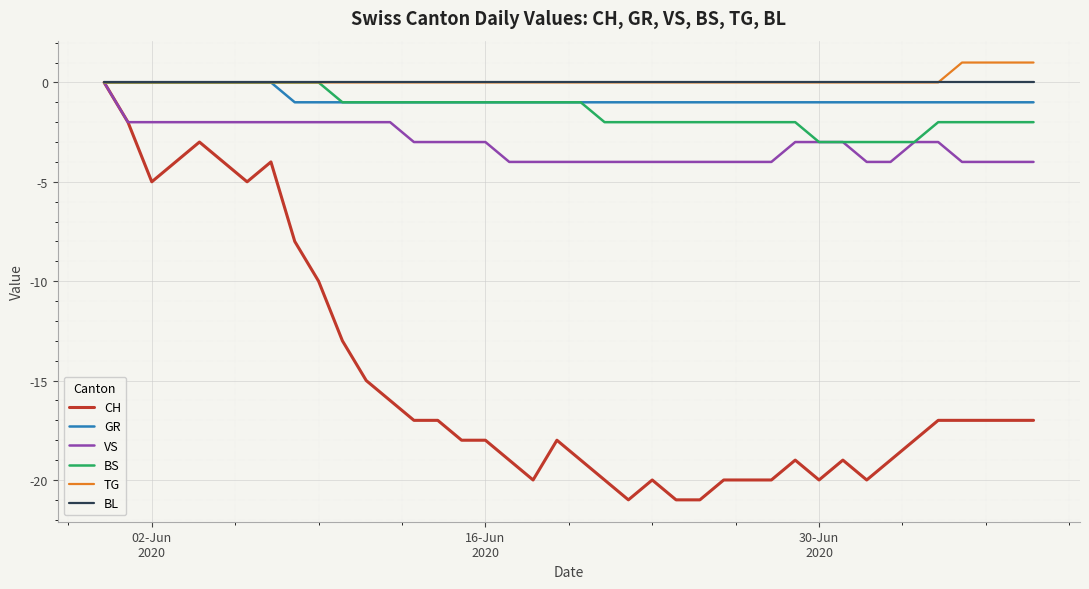

Which series has the largest range (max minus min)?

CH